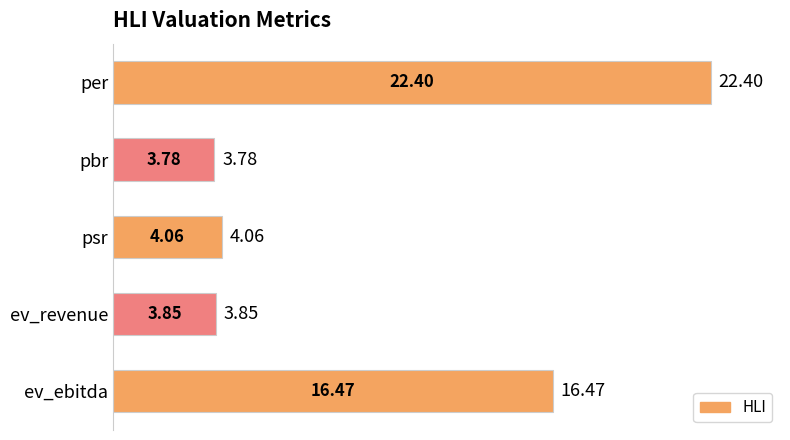

What is the difference between the second highest and minimum values?

12.7